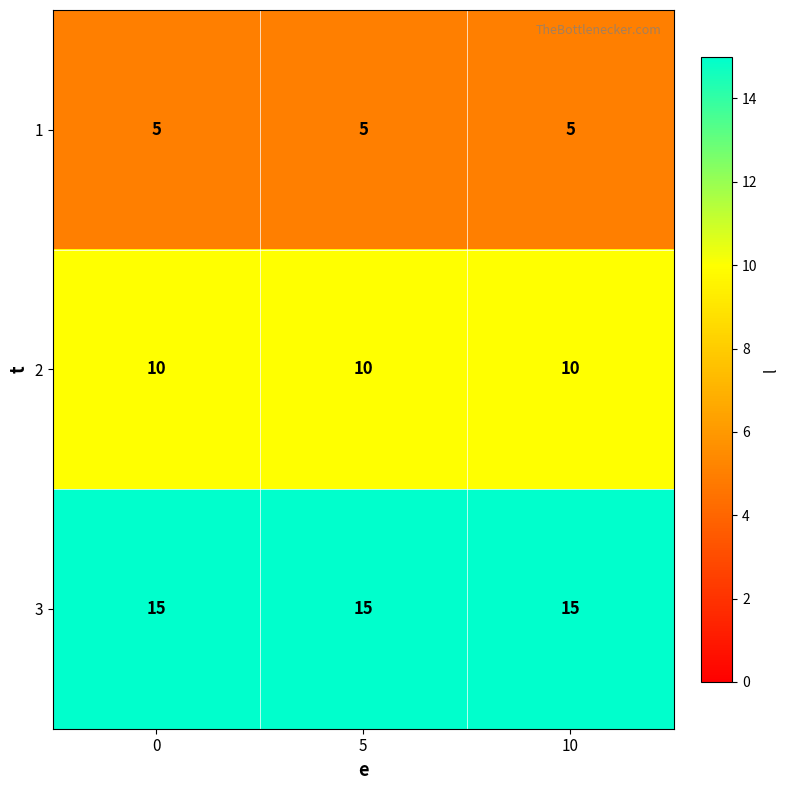

What is the maximum value shown in the chart?

15